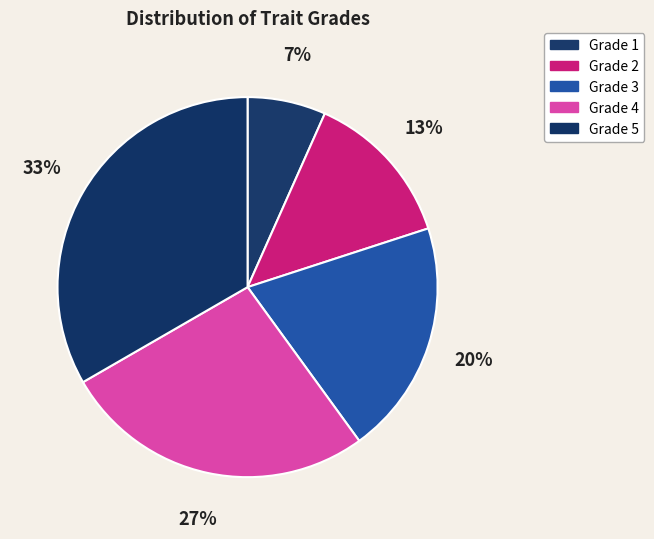

How many segments does this pie chart have?

5